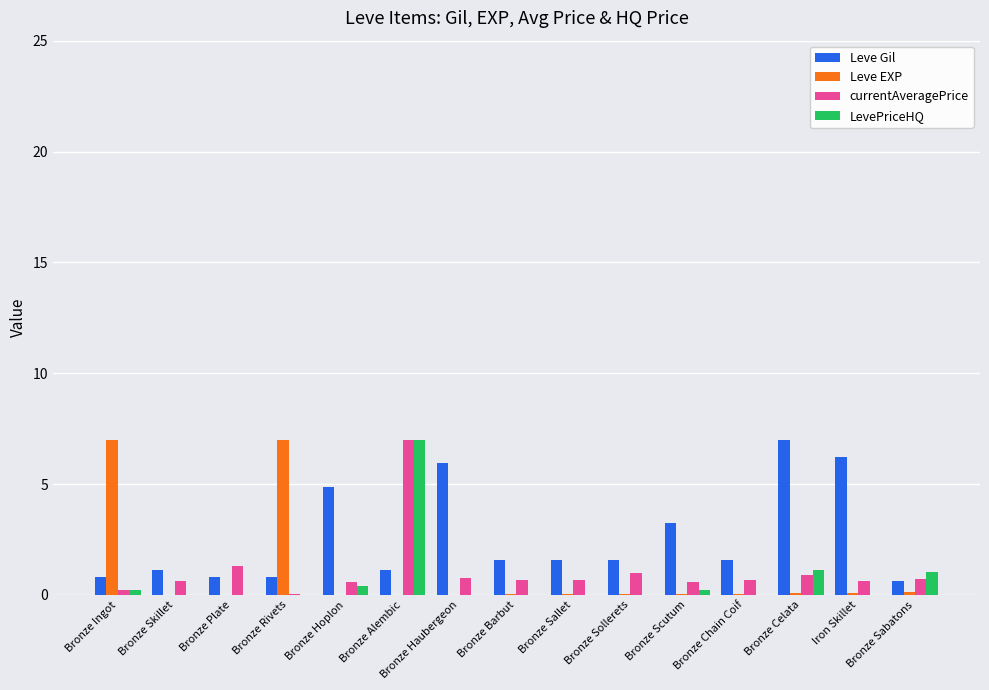

Which series has the largest total across all categories?

Leve Gil